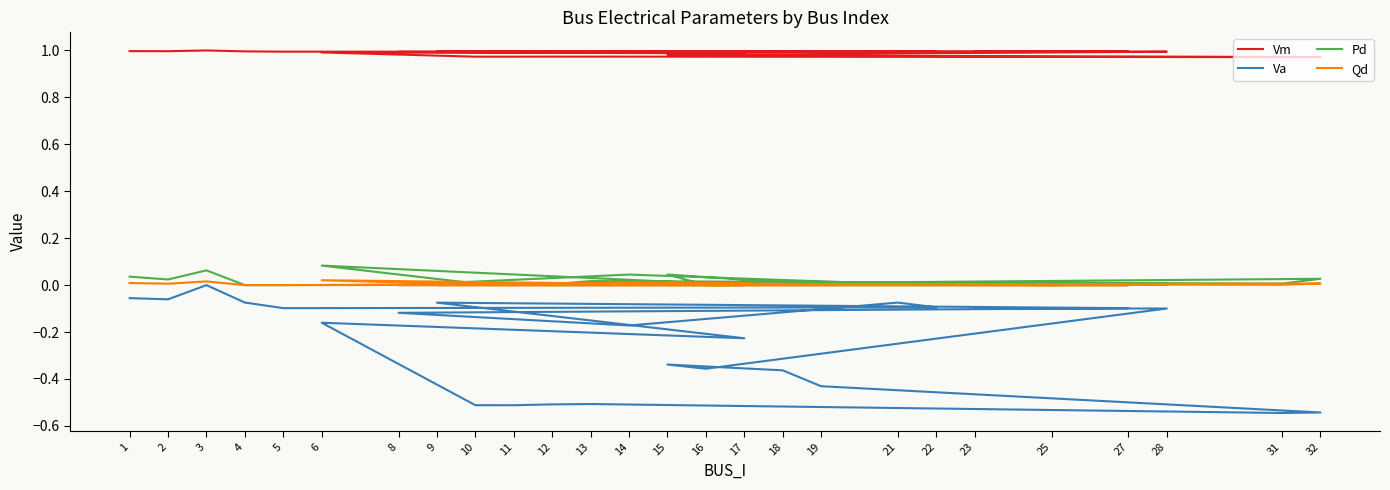

Which series changed the most between 1 and 15?

Va